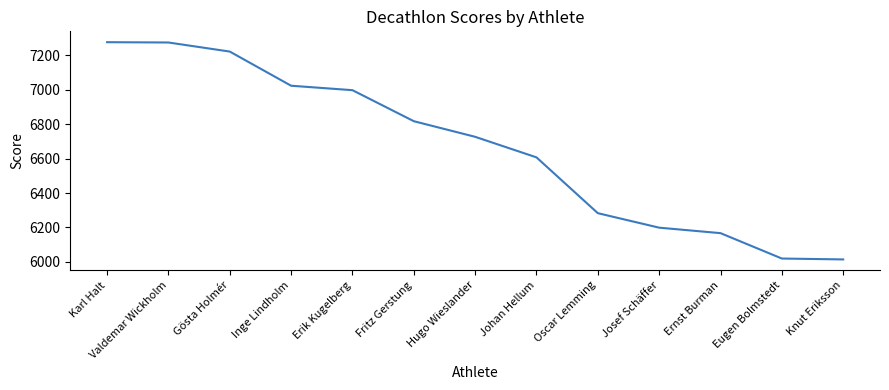

The chart shows a value of 11061.5 at Ernst Burman. True or false?

False